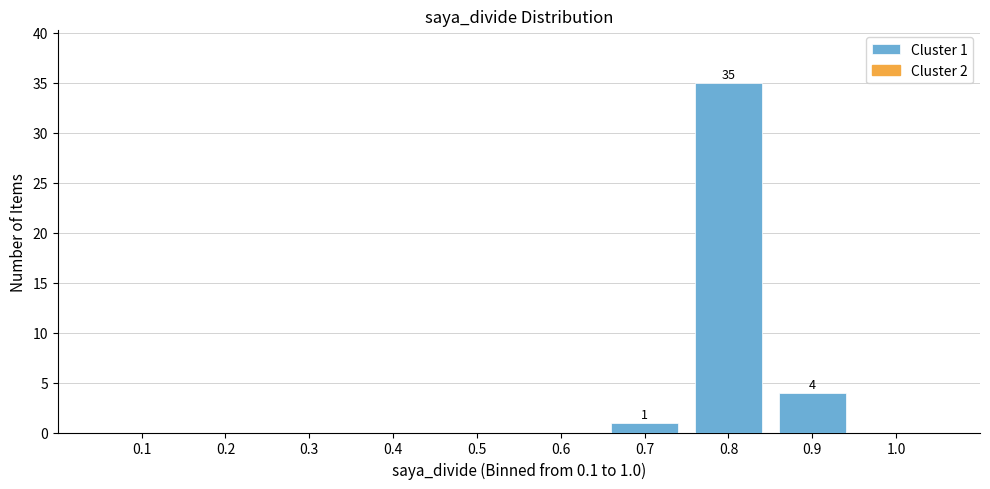

Which range on the x-axis has the tallest bar?

0.75 to 0.85